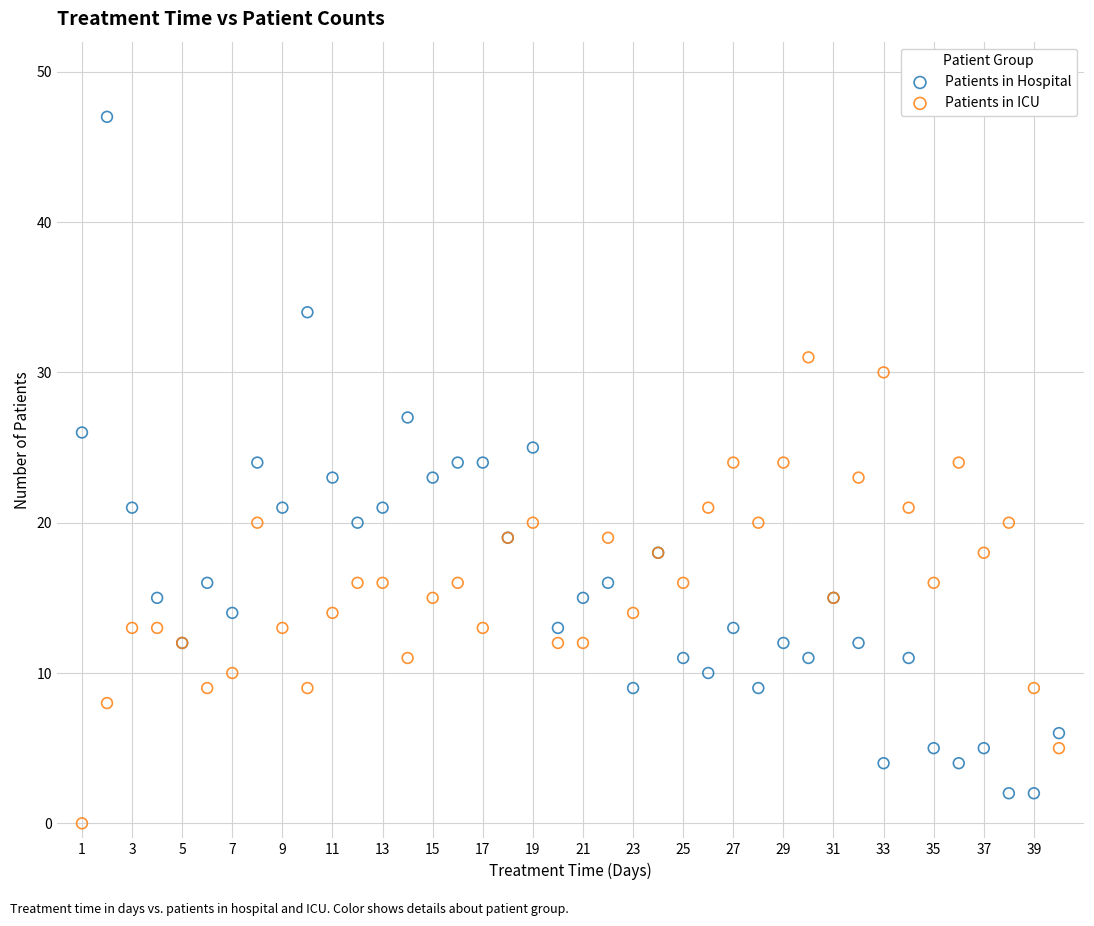

Which series reaches the maximum Y coordinate?

Patients in Hospital